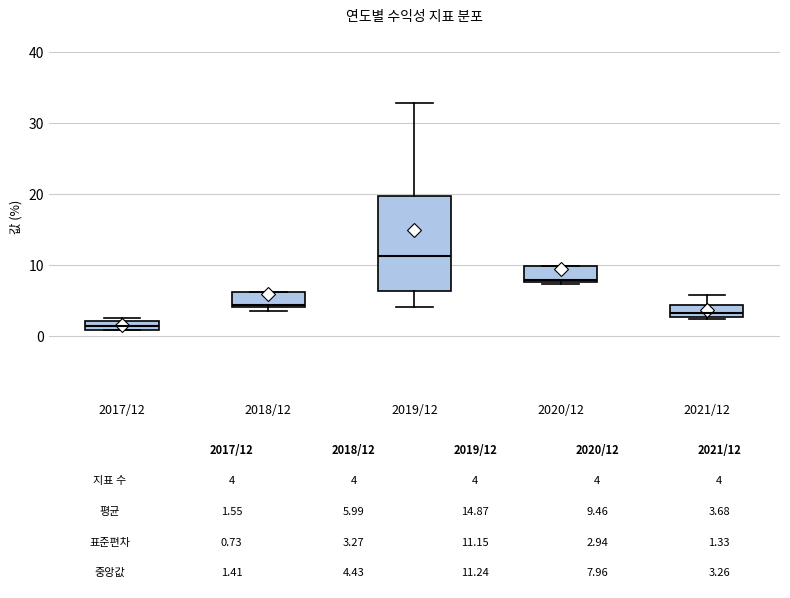

Which box's median line is the lowest?

2017/12